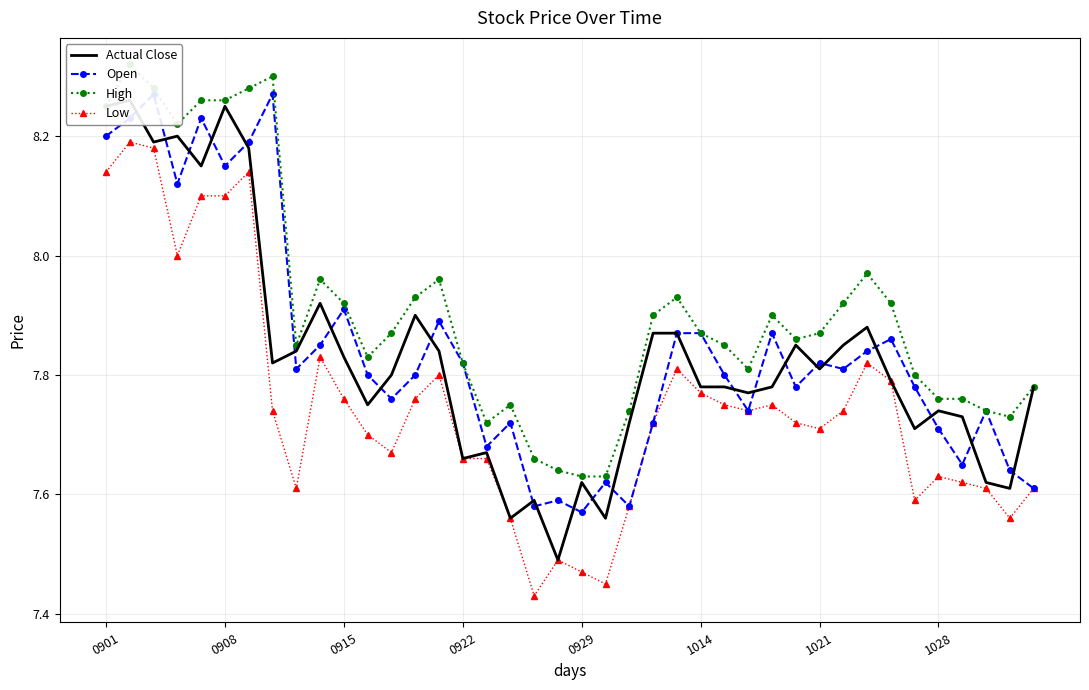

True or false: Open and High cross at least once.

False